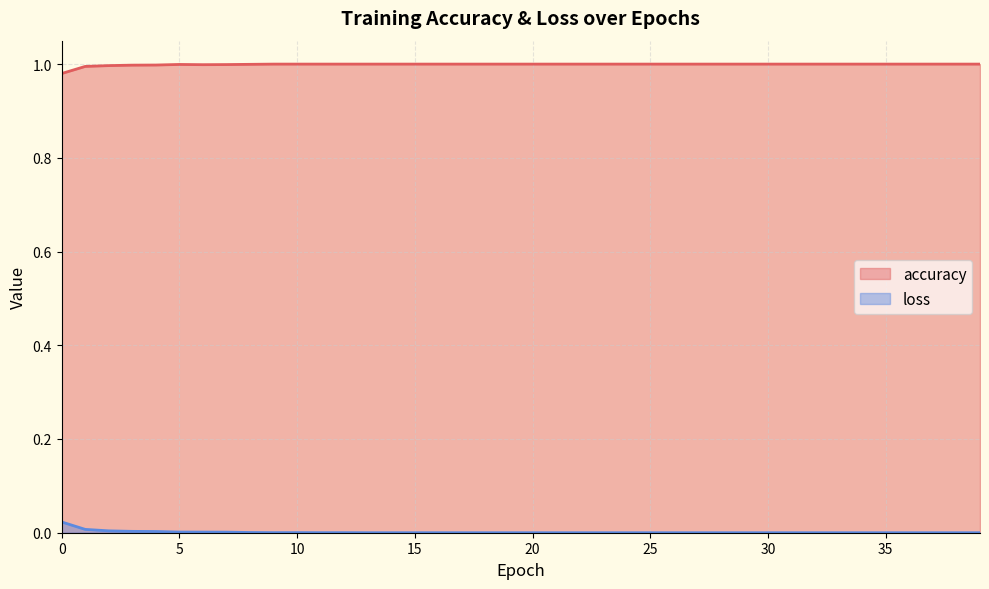

Which series has the largest total across all categories?

accuracy